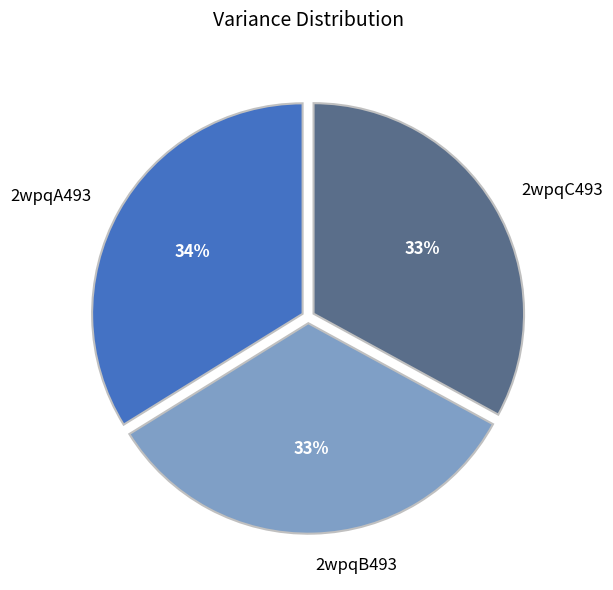

To the nearest percent, what portion does 2wpqB493 represent?

33%